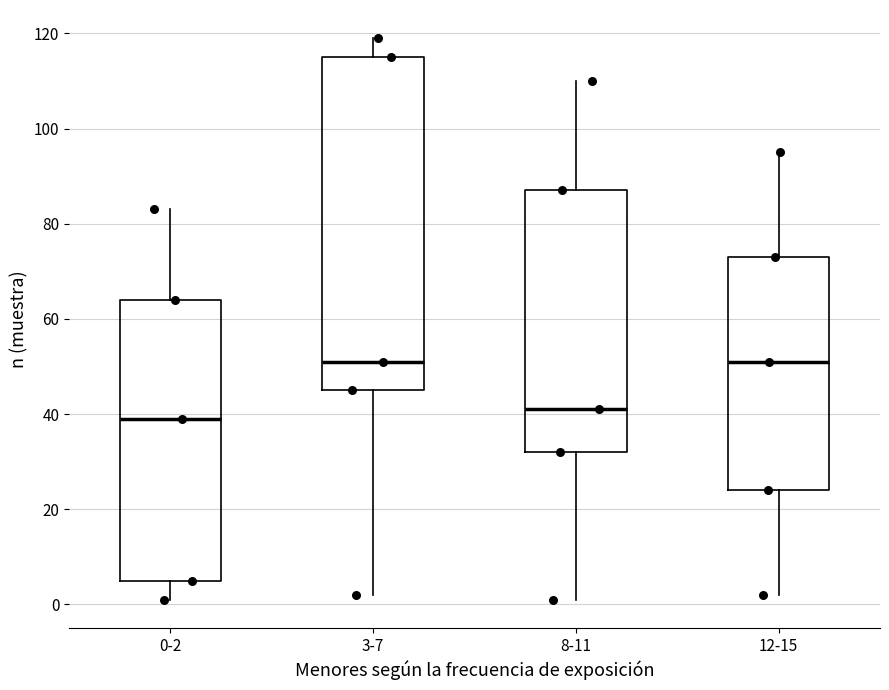

Reading left to right, transcribe this box plot: for each box, give where its median line is, the range the box spans, and where its two whiskers end, as read against the y-axis. The values are not printed on the chart, so give them approximately, as read against the axis.

0-2: median 40, box 6 to 64, whiskers 2 to 84
3-7: median 52, box 46 to 116, whiskers 2 to 120
8-11: median 42, box 32 to 88, whiskers 2 to 110
12-15: median 52, box 24 to 74, whiskers 2 to 96